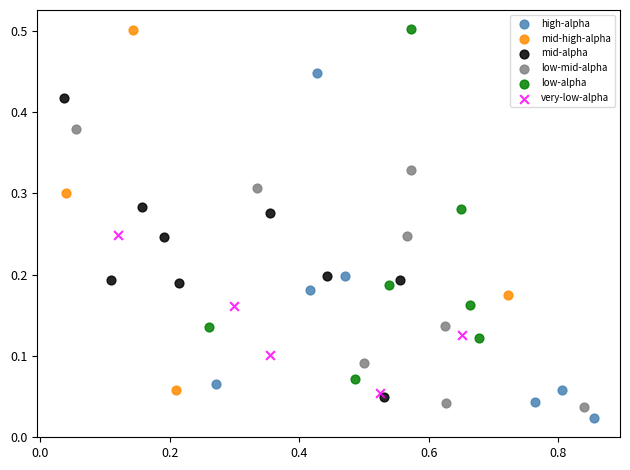

What are all the series names shown in the legend?

high-alpha, mid-high-alpha, mid-alpha, low-mid-alpha, low-alpha, very-low-alpha